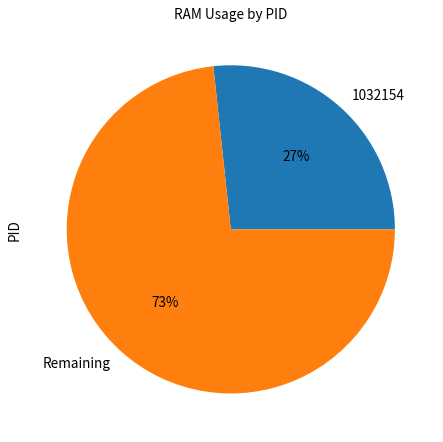

Rank the categories by value from highest to lowest.

Remaining, 1032154